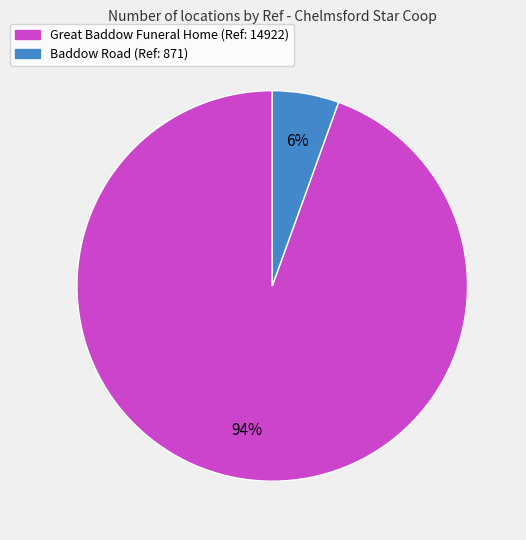

Rank the categories by value from highest to lowest.

Great Baddow Funeral Home, Baddow Road